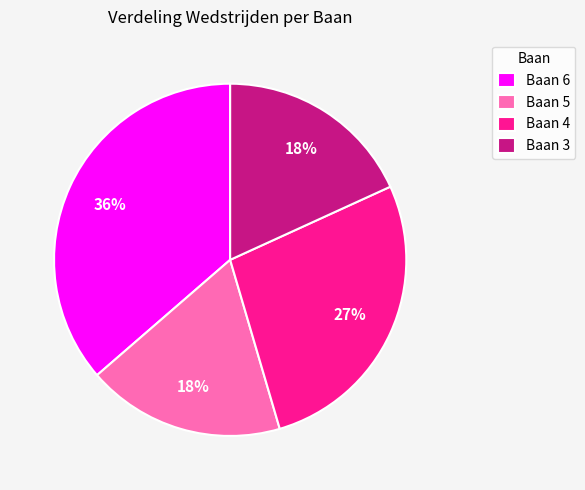

Combined, do Baan 5 and Baan 6 account for over 50%?

Yes